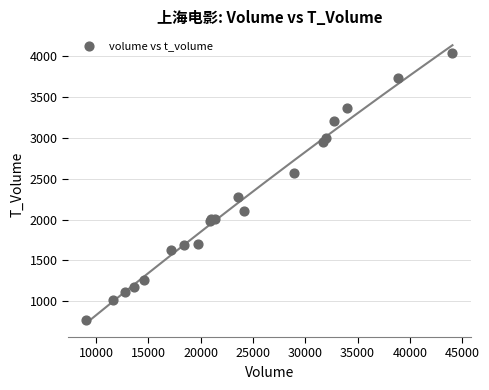

What Y value in the scatter plot is closest to 2402?

2278